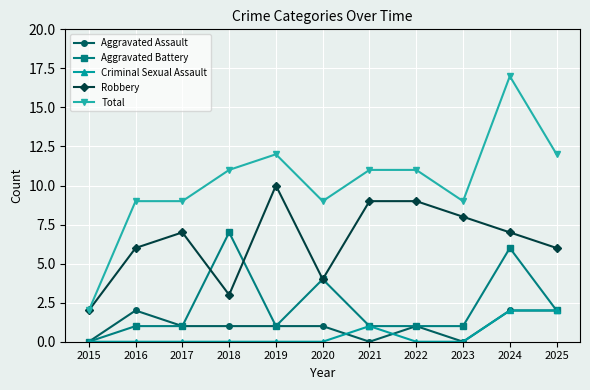

Which series has the largest total across all categories?

Total